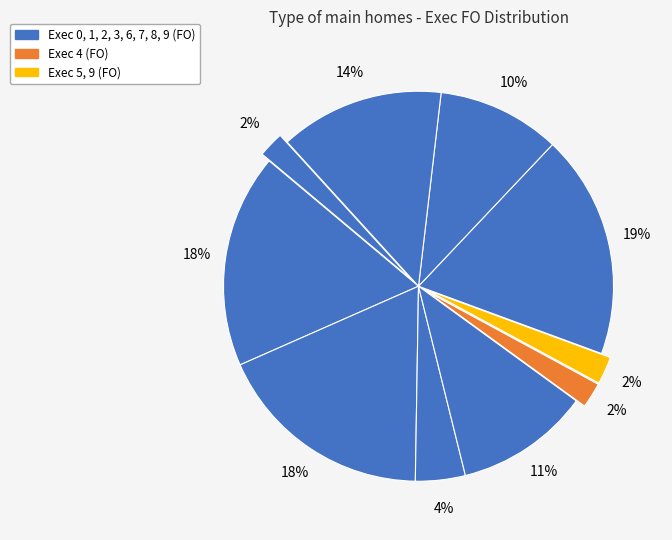

To the nearest percent, what is the average slice percentage?

10%